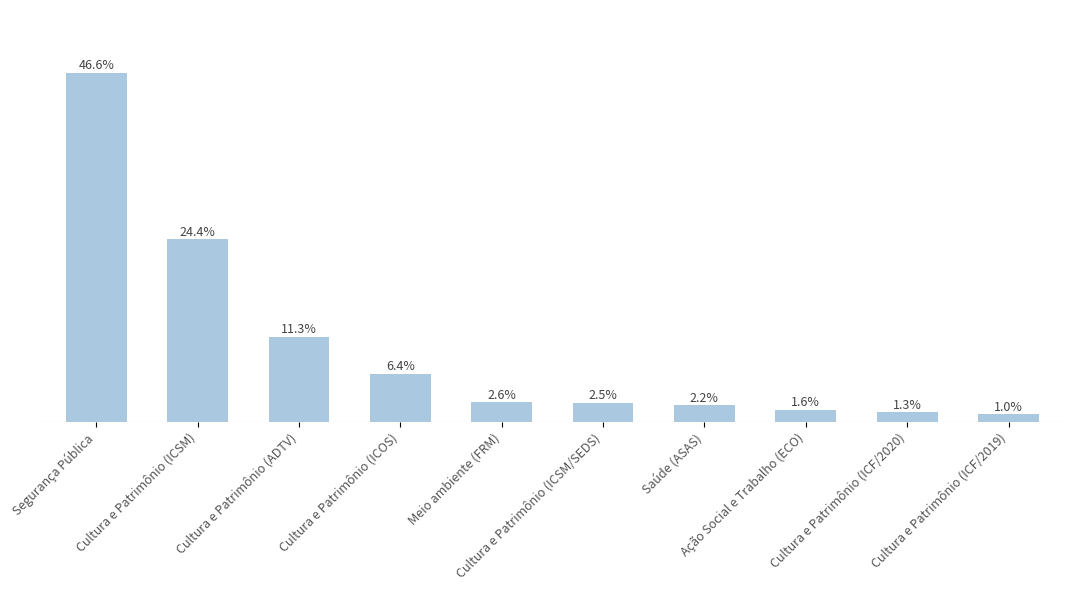

Which label corresponds to the smallest value in the chart?

Cultura e Patrimônio (ICF/2019)